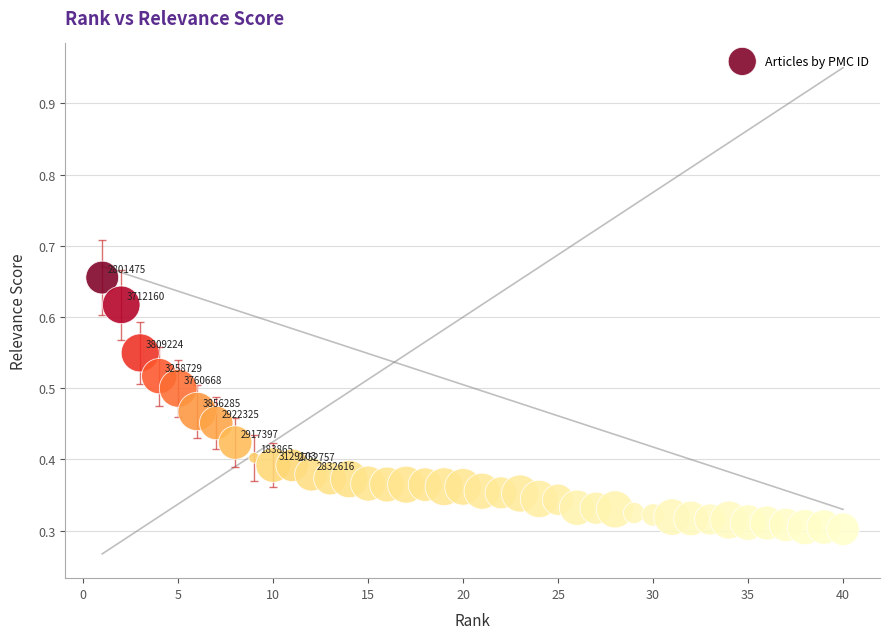

What is the range of X values (max minus min)?

39.0